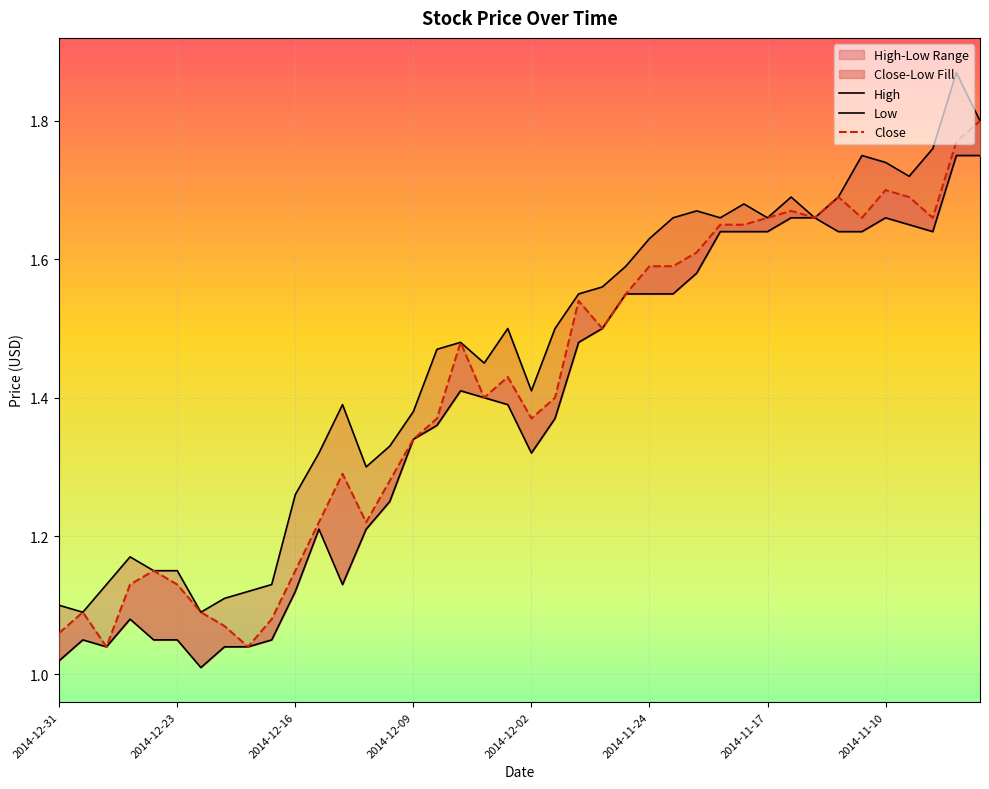

What is the maximum value shown in the chart?

1.9